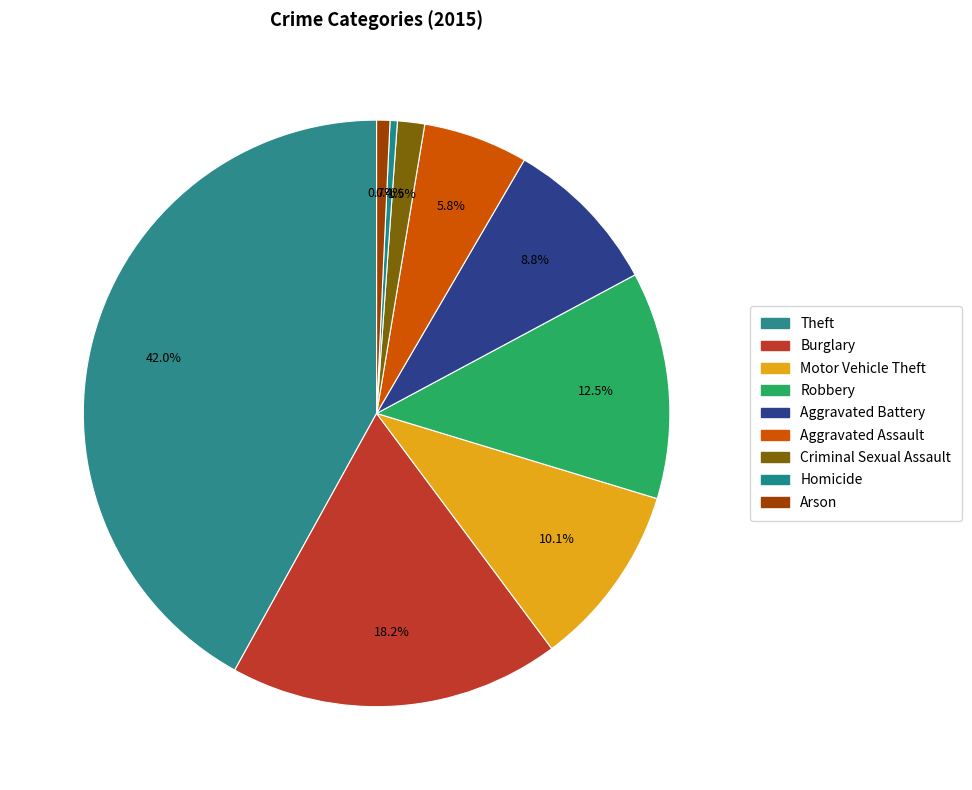

Is there a majority slice in this chart?

No